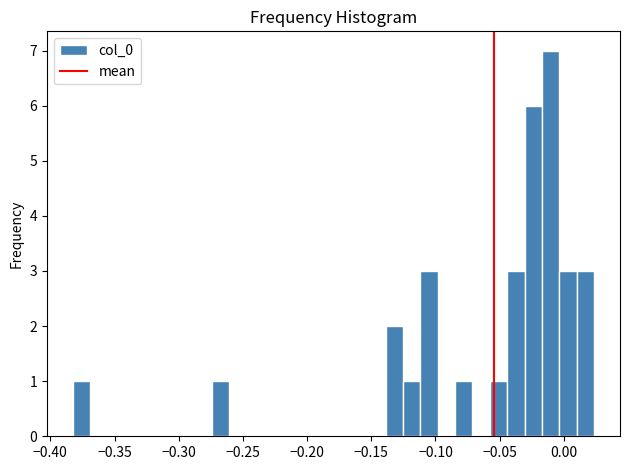

Around what value on the x-axis is the tallest bar? Give the approximate position of its centre, as read against the axis.

-0.010